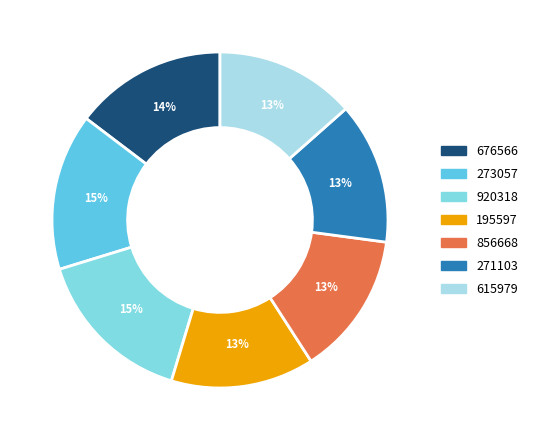

How much of the chart is everything except 271103?

86.4%